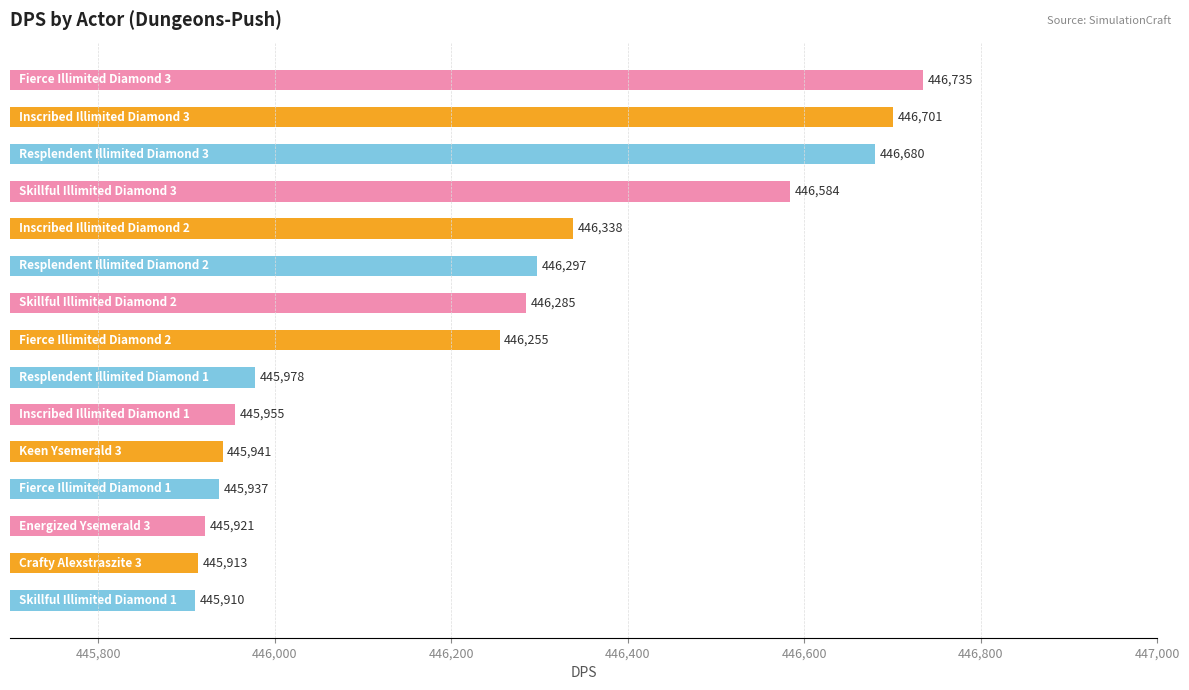

Does the chart contain any negative values?

No